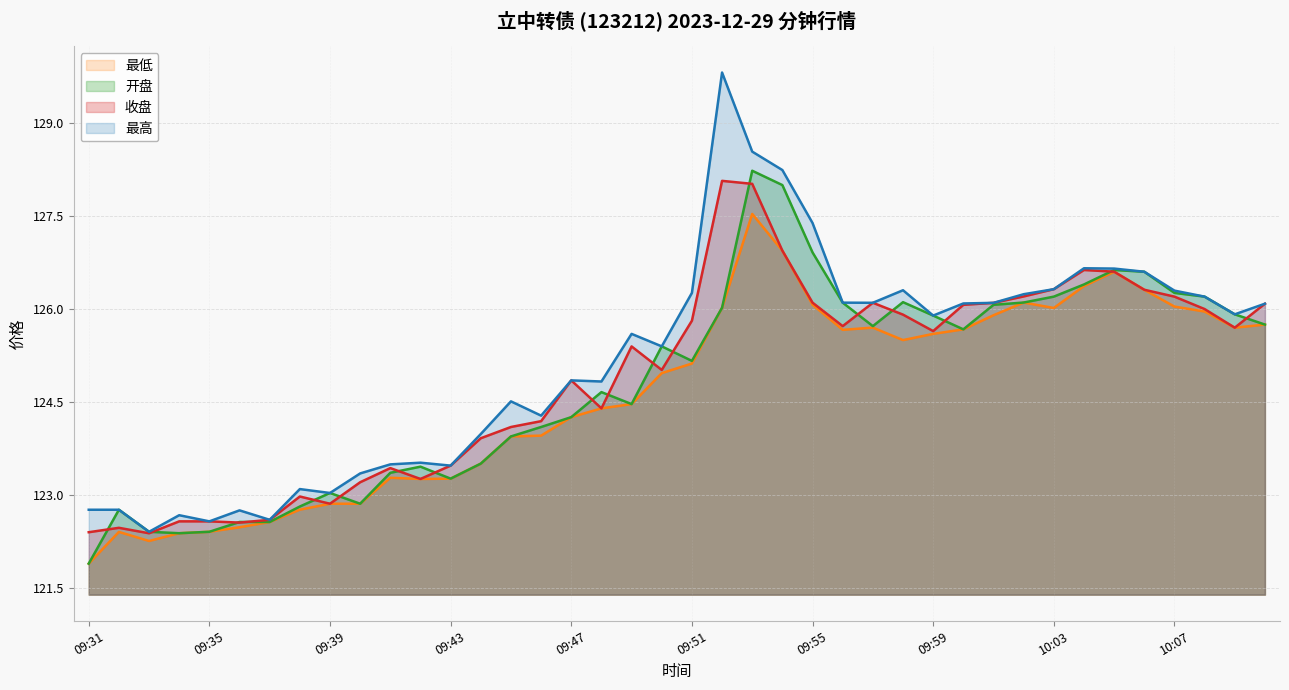

What is the sum of all 最高 values?

5005.8